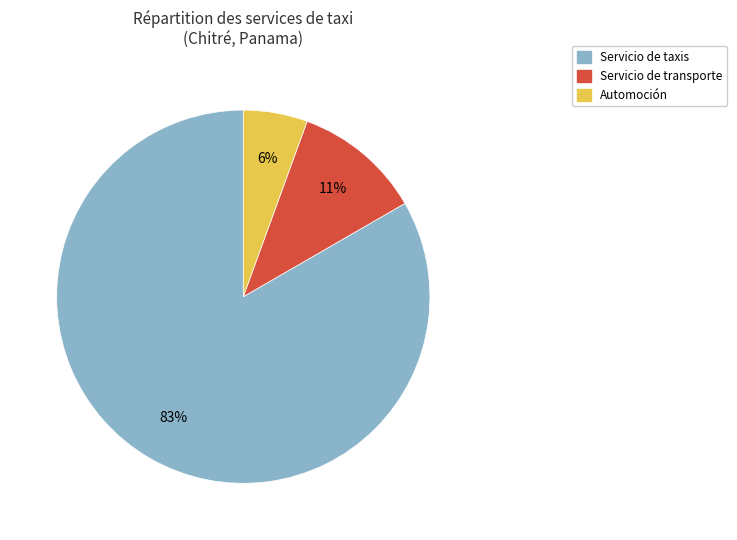

How many slices are in this pie chart?

3